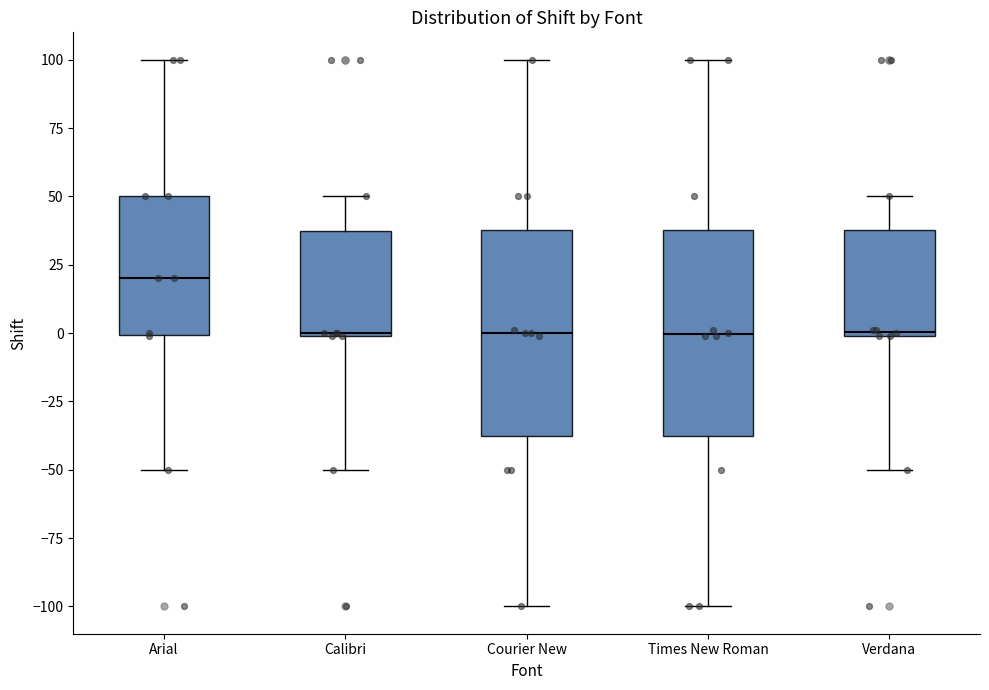

Reading left to right, transcribe this box plot: for each box, give where its median line is, the range the box spans, and where its two whiskers end, as read against the y-axis. The values are not printed on the chart, so give them approximately, as read against the axis.

Arial: median 20, box 0 to 50, whiskers -50 to 100
Calibri: median 0, box 0 to 40, whiskers -50 to 50
Courier New: median 0, box -40 to 40, whiskers -100 to 100
Times New Roman: median 0, box -40 to 40, whiskers -100 to 100
Verdana: median 0, box 0 to 40, whiskers -50 to 50